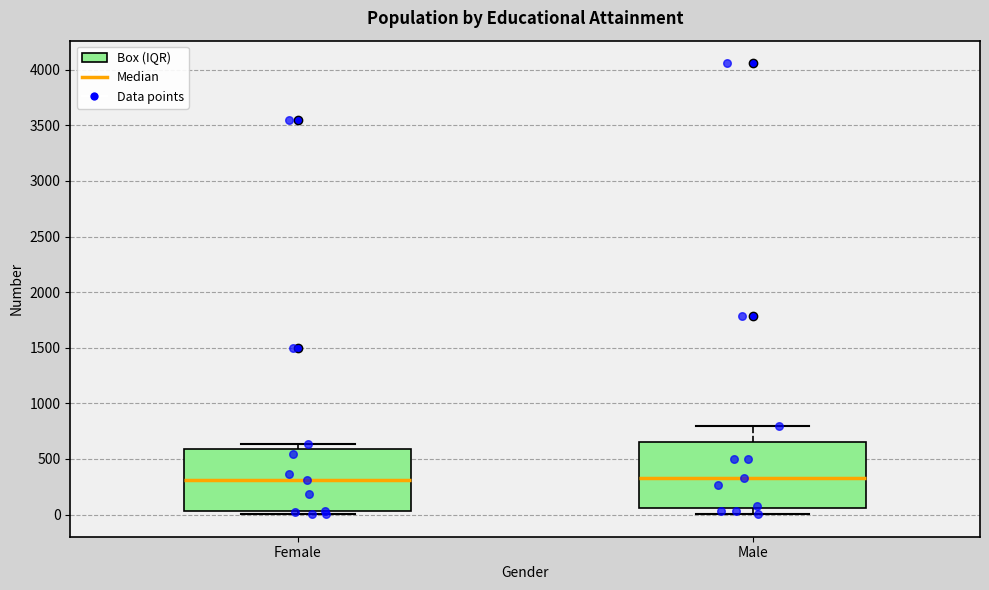

Reading left to right, read every box against the y-axis: the position of its median line, the range the box covers, and the ends of its whiskers. The values are not printed on the chart, so give them approximately, as read against the axis.

Female: median 300, box 50 to 600, whiskers 0 to 650
Male: median 350, box 50 to 650, whiskers 0 to 800